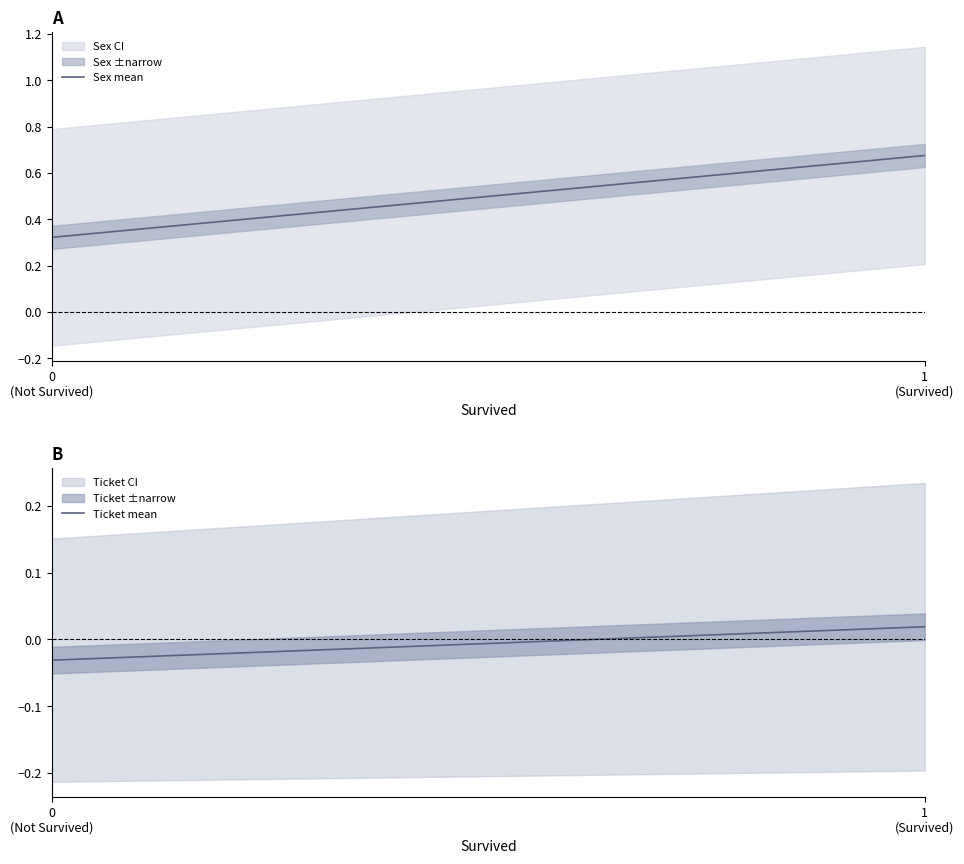

What is the difference between the Sex_mean values at 0 and 1?

0.4